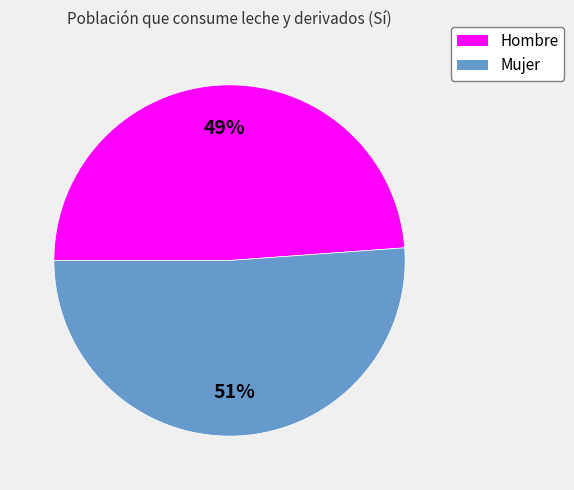

How many segments does this pie chart have?

2